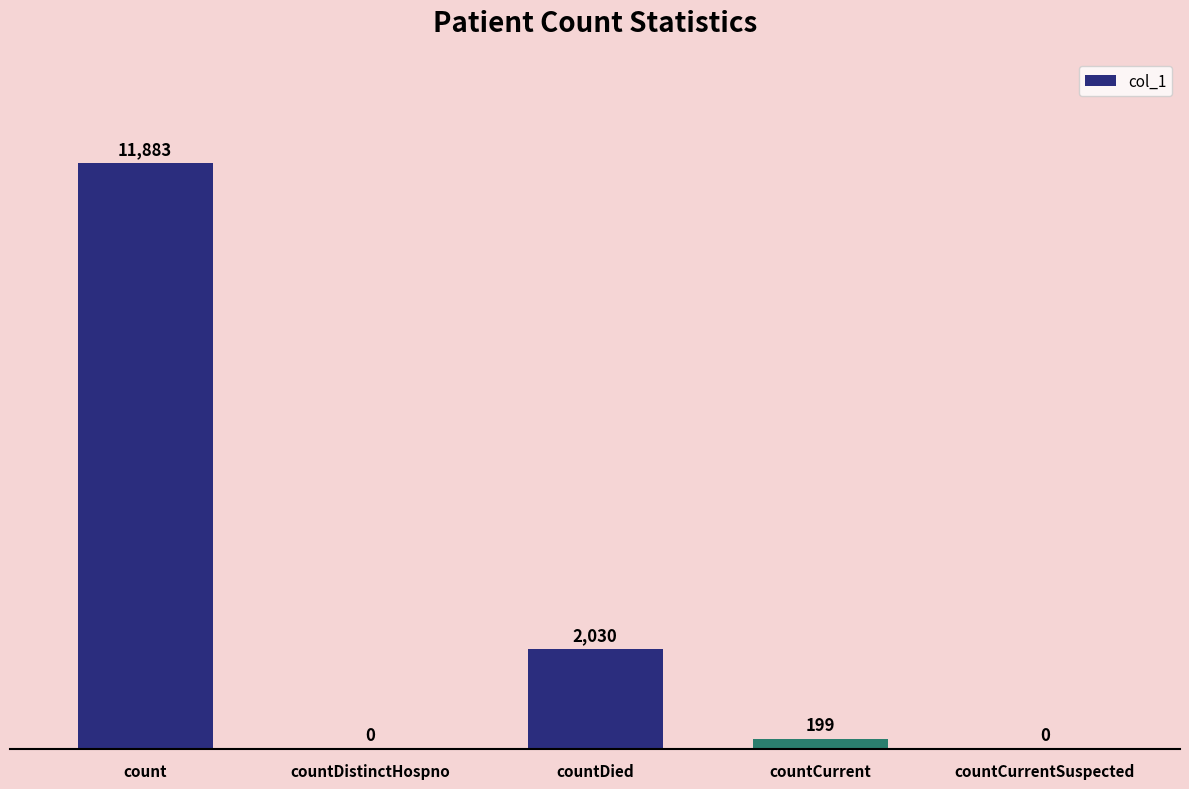

Reading left to right, list all the values displayed in this chart.

11883	0	2030	199	0